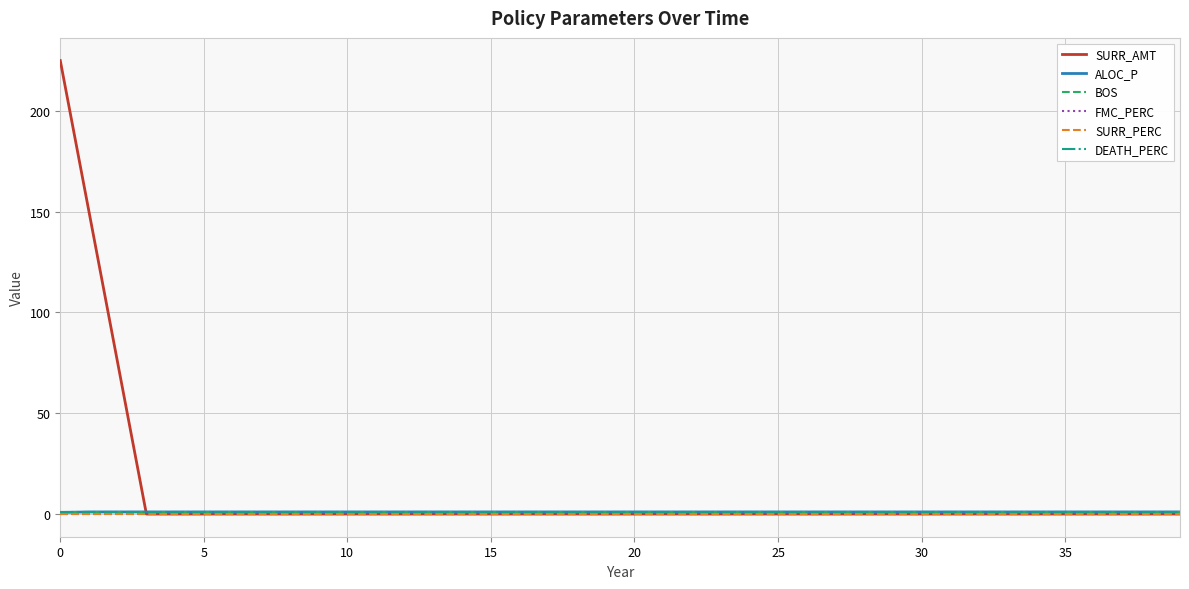

What is the maximum value shown in the chart?

225.0